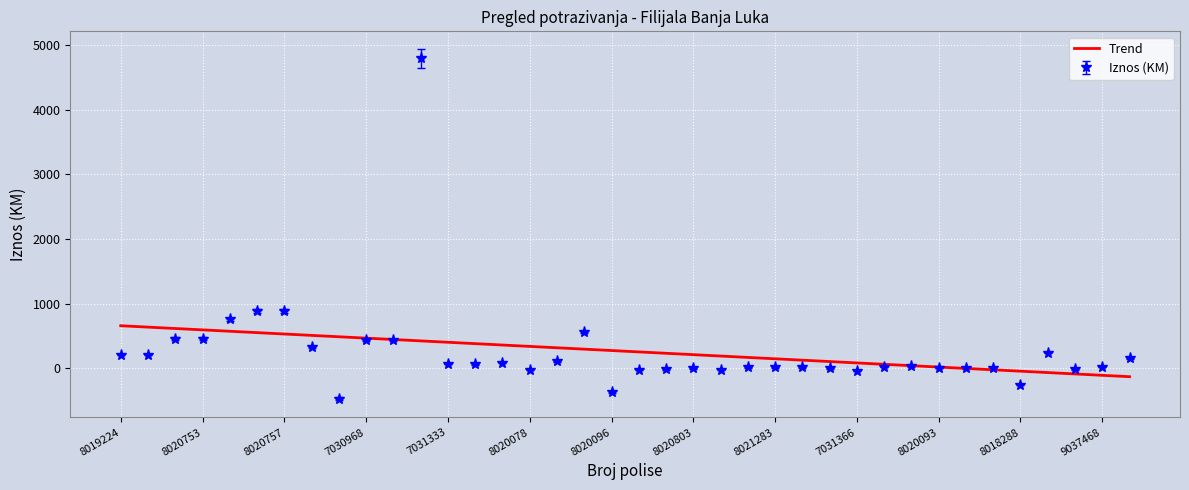

What is the greatest value displayed?

4793.2